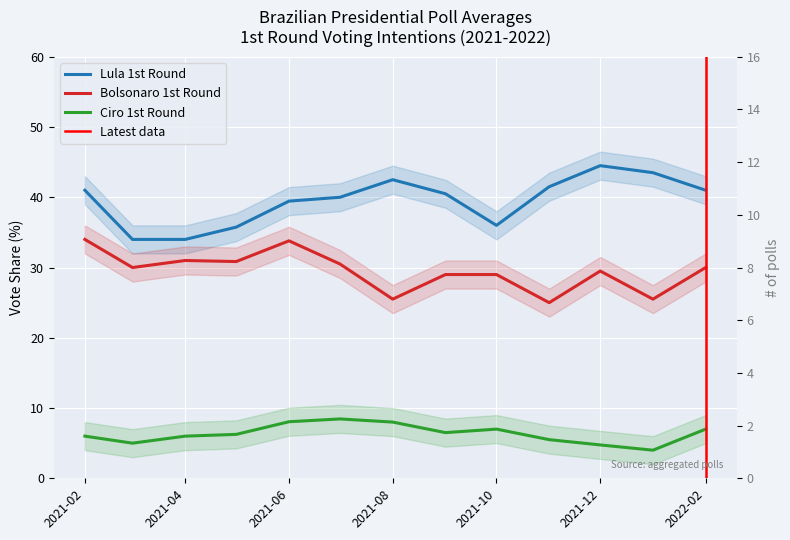

In Lula 1st Round, how many points are lower than both neighbors (excluding endpoints)?

1